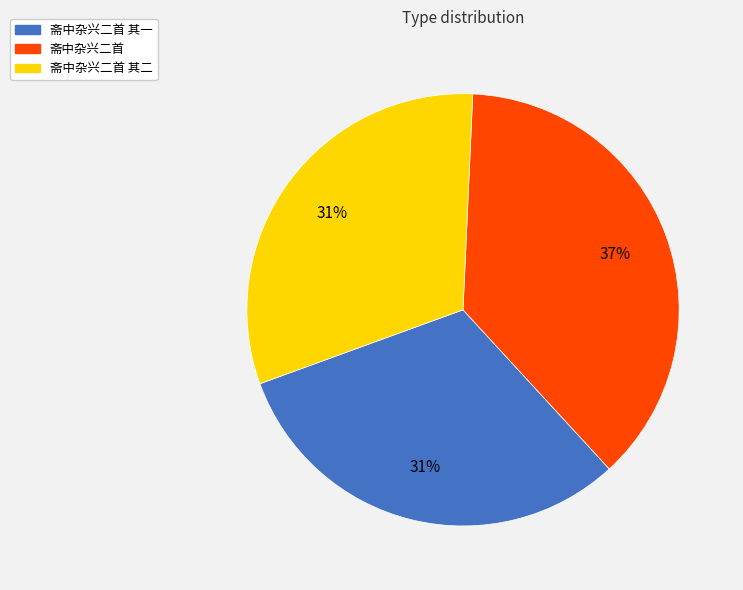

To the nearest percent, what percentage of the pie is 斋中杂兴二首 其二?

31%